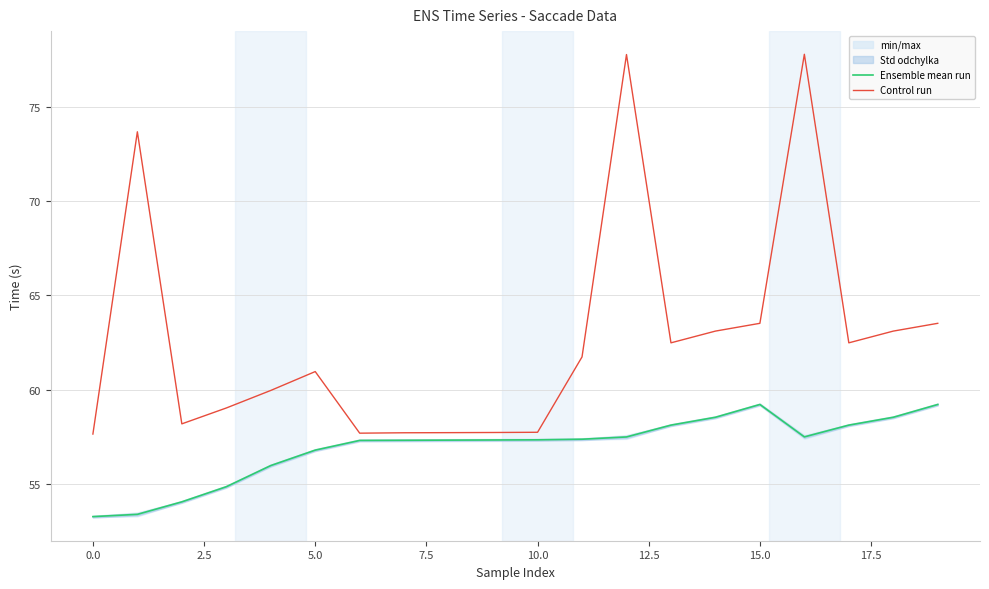

What is the lowest value of the Control run series?

57.6